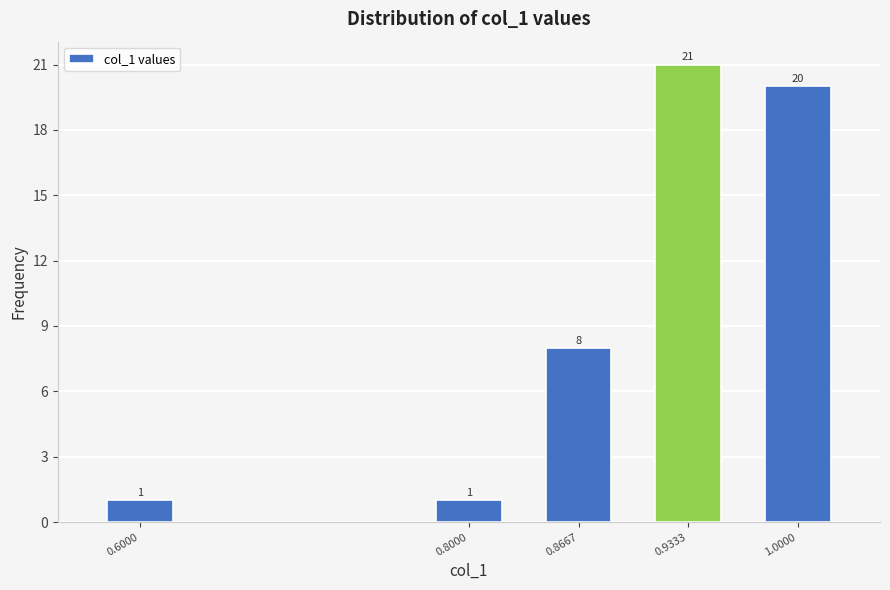

Reading left to right, transcribe all the data shown in this chart.

1	1	8	21	20